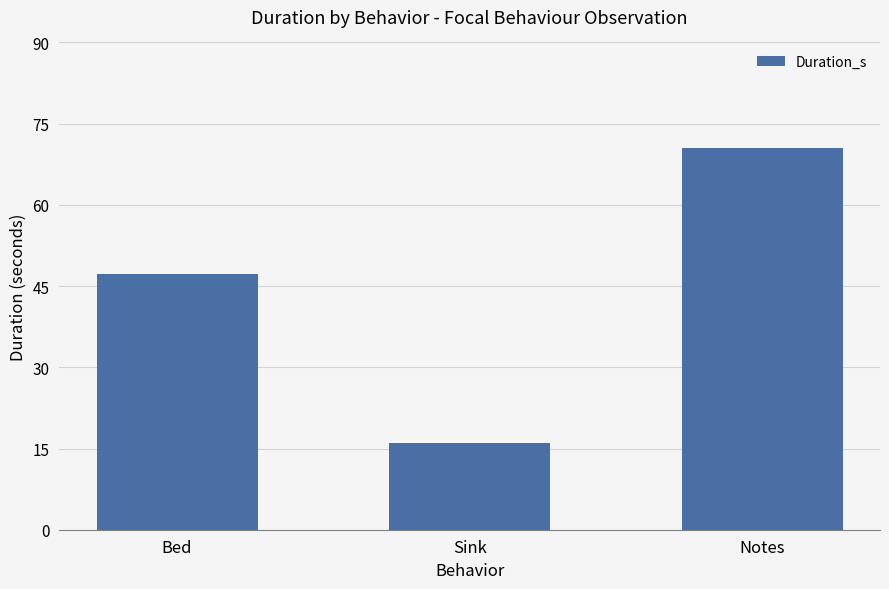

Where does the data first go above 47?

Bed